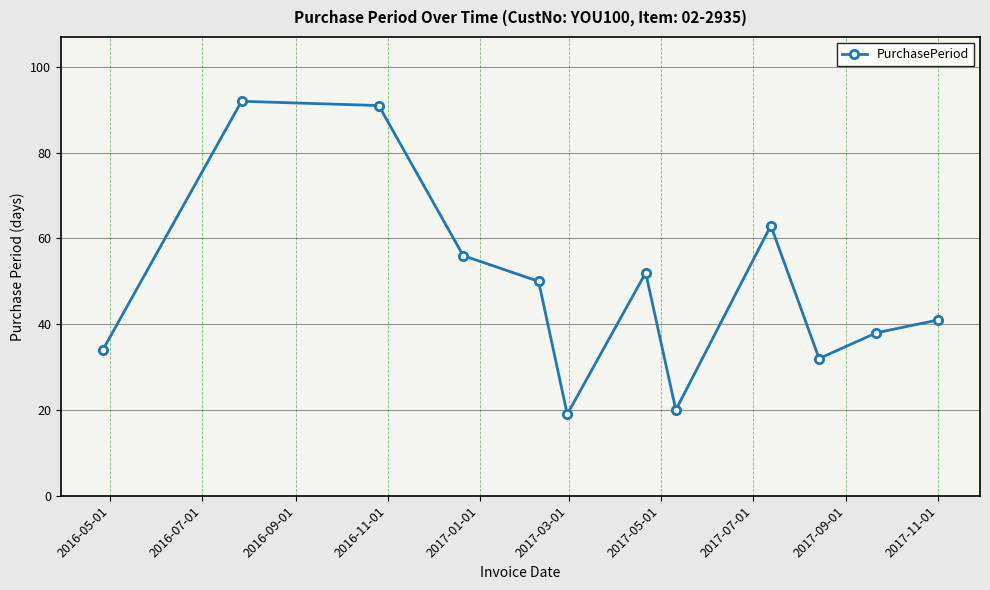

True or false: the data has more than 0 interior local peaks.

True